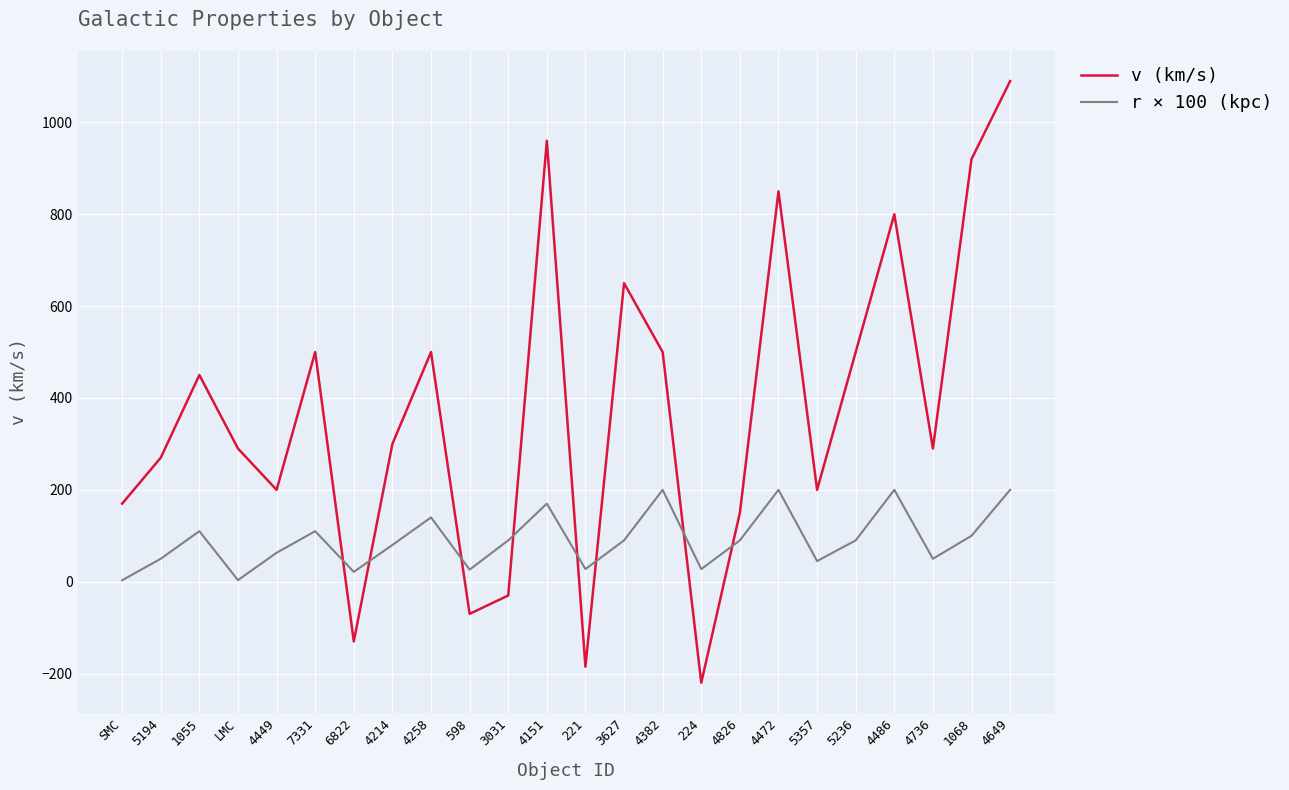

True or false: v (km/s) and r × 100 (kpc) cross at least once.

True